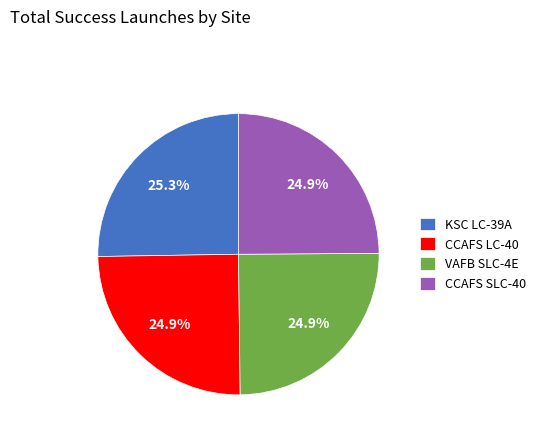

What is the ratio of the value at KSC LC-39A to the value at VAFB SLC-4E?

1.0